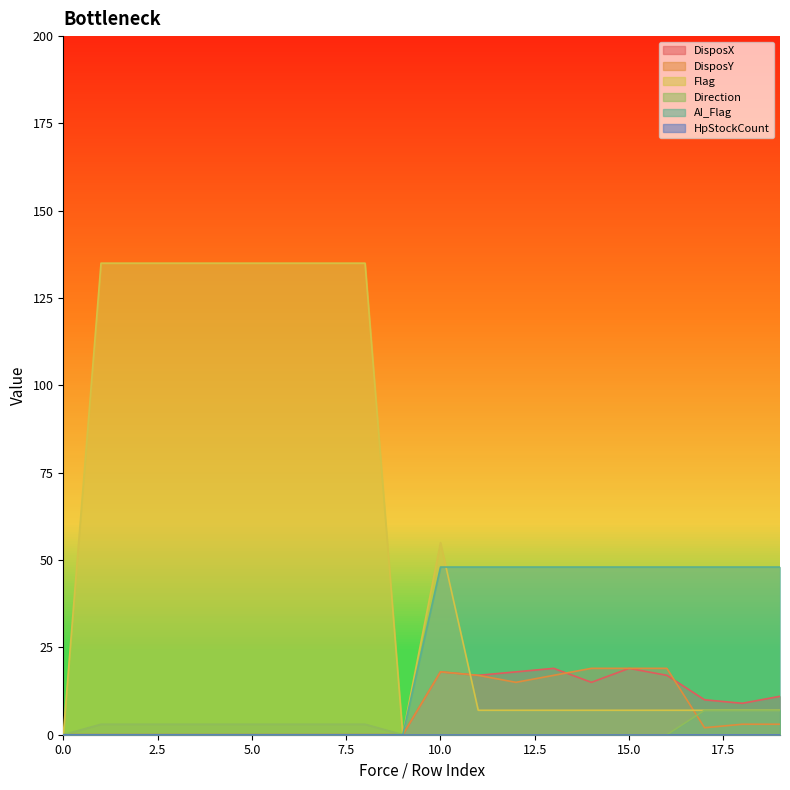

What is the sum of the Flag values at 2 and 10?

190